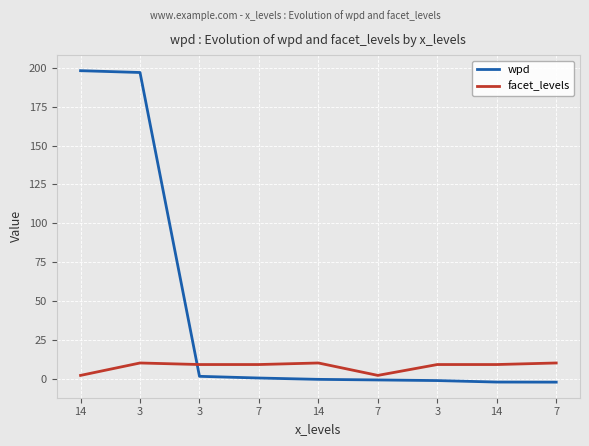

Is this an area chart (filled region under the line)?

No